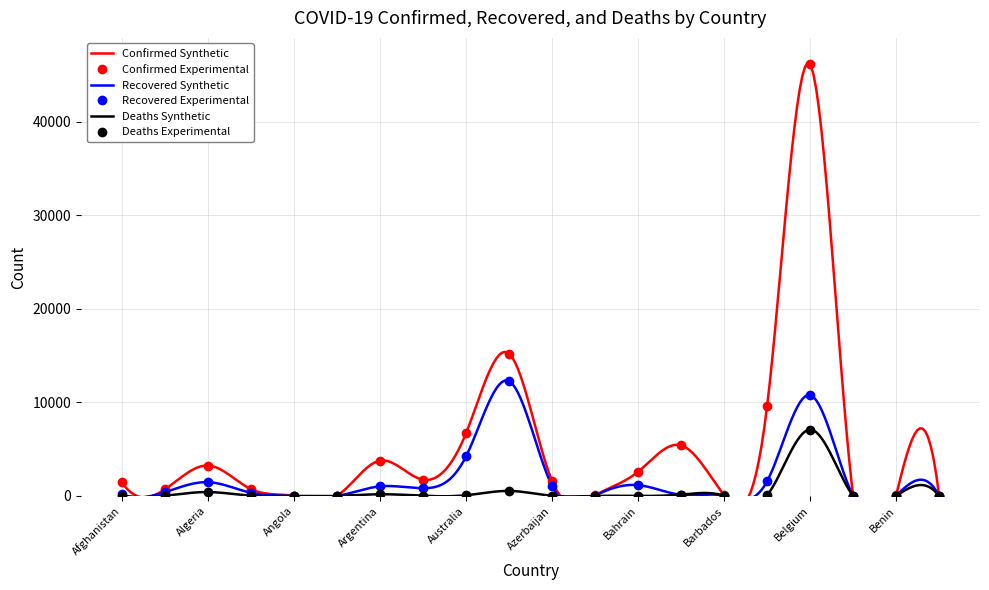

Rank the series by their maximum value, from lowest to highest.

Deaths, Recovered, Confirmed